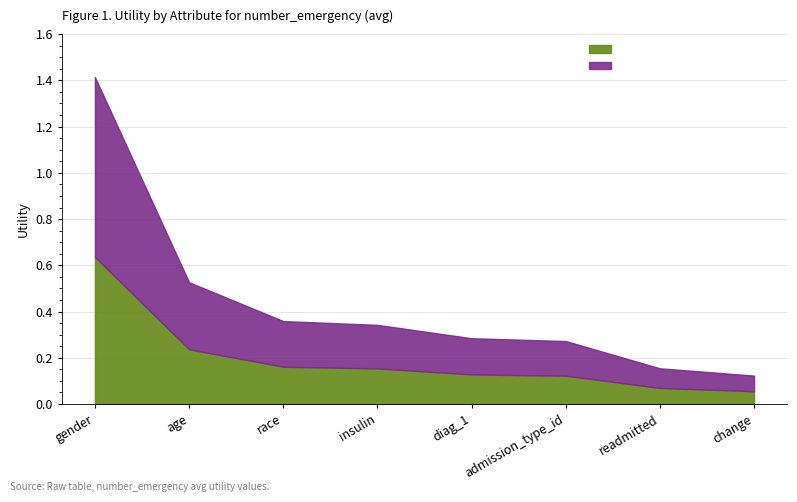

Rank the categories by value from highest to lowest.

gender, age, race, insulin, diag_1, admission_type_id, readmitted, change